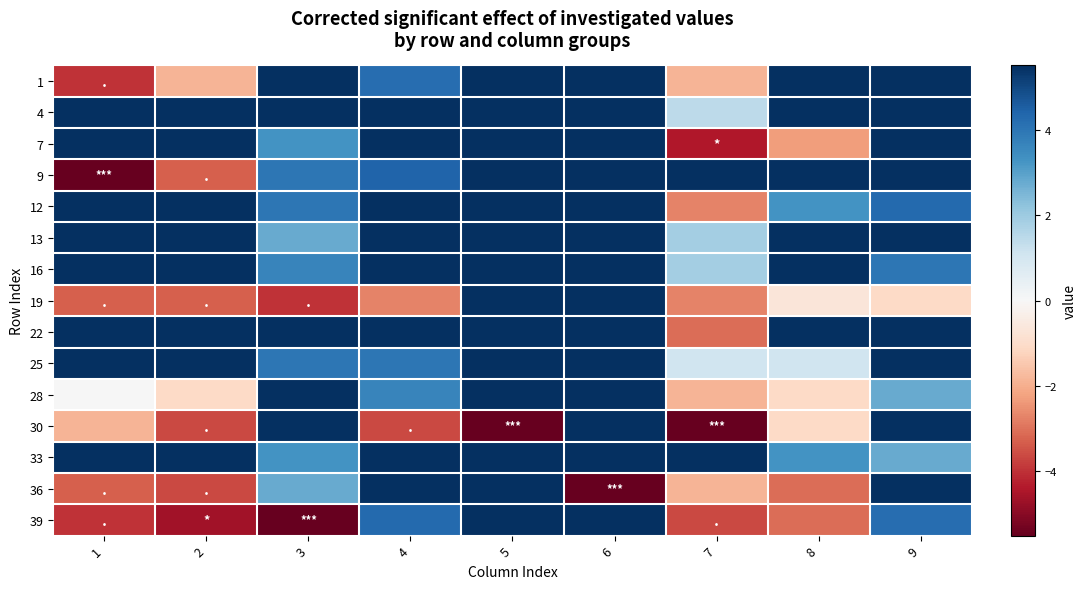

Reading right to left, transcribe all the data shown in this chart.

1: 9=5.5	8=5.5	7=-1.9	6=5.5	5=5.5	4=4.2	3=5.5	2=-1.9	1=-4.0
4: 9=5.5	8=5.5	7=1.4	6=5.5	5=5.5	4=5.5	3=5.5	2=5.5	1=5.5
7: 9=5.5	8=-2.3	7=-4.4	6=5.5	5=5.5	4=5.5	3=3.3	2=5.5	1=5.5
9: 9=5.5	8=5.5	7=5.5	6=5.5	5=5.5	4=4.4	3=4.0	2=-3.3	1=-5.5
12: 9=4.3	8=3.3	7=-2.8	6=5.5	5=5.5	4=5.5	3=4.0	2=5.5	1=5.5
13: 9=5.5	8=5.5	7=1.9	6=5.5	5=5.5	4=5.5	3=2.8	2=5.5	1=5.5
16: 9=4.0	8=5.5	7=1.9	6=5.5	5=5.5	4=5.5	3=3.6	2=5.5	1=5.5
19: 9=-1.1	8=-0.7	7=-2.8	6=5.5	5=5.5	4=-2.8	3=-4.0	2=-3.3	1=-3.3
22: 9=5.5	8=5.5	7=-3.1	6=5.5	5=5.5	4=5.5	3=5.5	2=5.5	1=5.5
25: 9=5.5	8=1.1	7=1.1	6=5.5	5=5.5	4=4.0	3=4.0	2=5.5	1=5.5
28: 9=2.8	8=-1.1	7=-1.9	6=5.5	5=5.5	4=3.6	3=5.5	2=-1.1	1=0.0
30: 9=5.5	8=-1.1	7=-5.5	6=5.5	5=-5.5	4=-3.6	3=5.5	2=-3.6	1=-1.9
33: 9=2.8	8=3.3	7=5.5	6=5.5	5=5.5	4=5.5	3=3.3	2=5.5	1=5.5
36: 9=5.5	8=-3.1	7=-1.9	6=-5.5	5=5.5	4=5.5	3=2.8	2=-3.6	1=-3.3
39: 9=4.2	8=-3.1	7=-3.6	6=5.5	5=5.5	4=4.3	3=-5.5	2=-4.6	1=-4.0